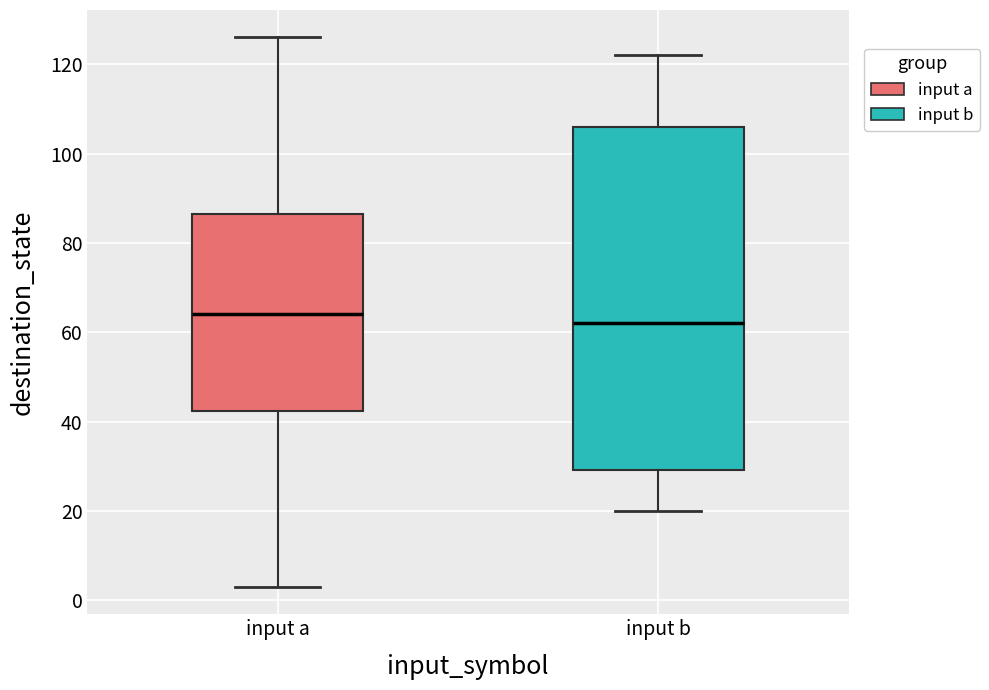

Where is the upper edge of the box for input a on the y-axis? The values are not printed on the chart, so give them approximately, as read against the axis.

86